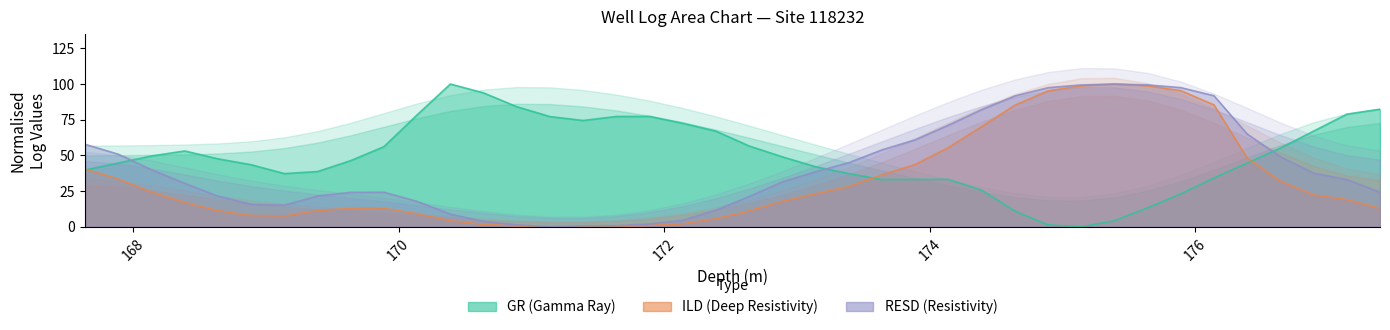

True or false: ILD has more than 0 interior local peaks.

True